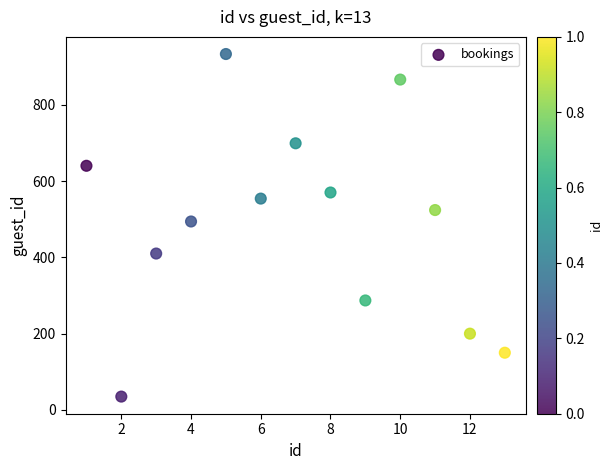

What Y value in the scatter plot is closest to 484?

494